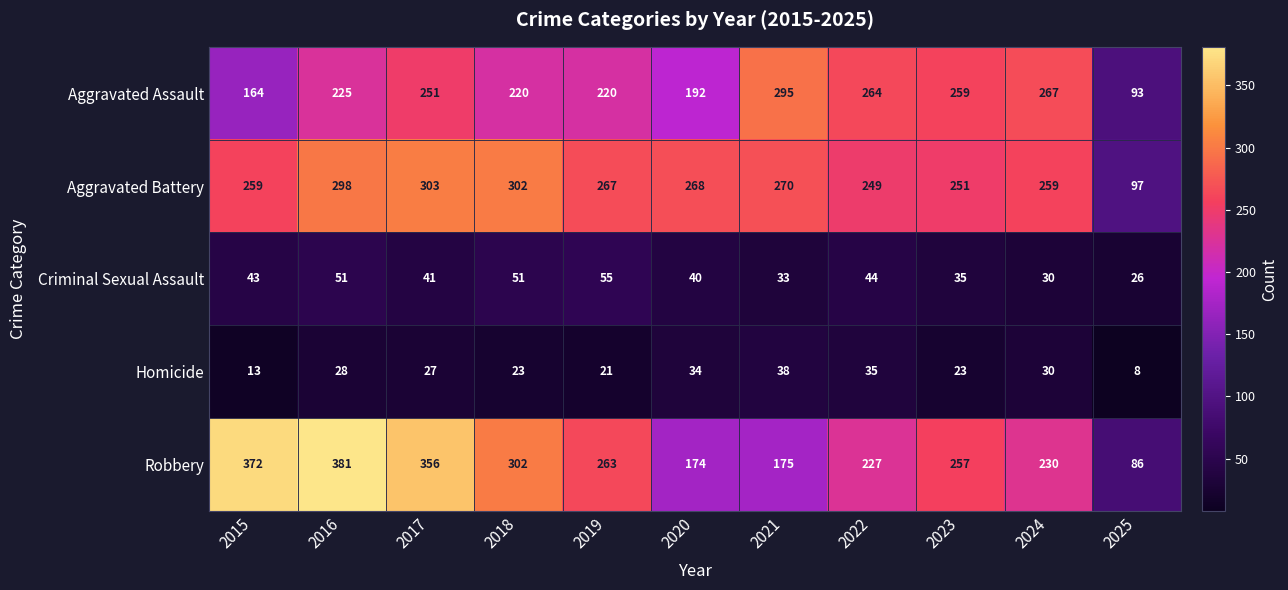

Which series changed the most between 2019 and 2020?

Robbery